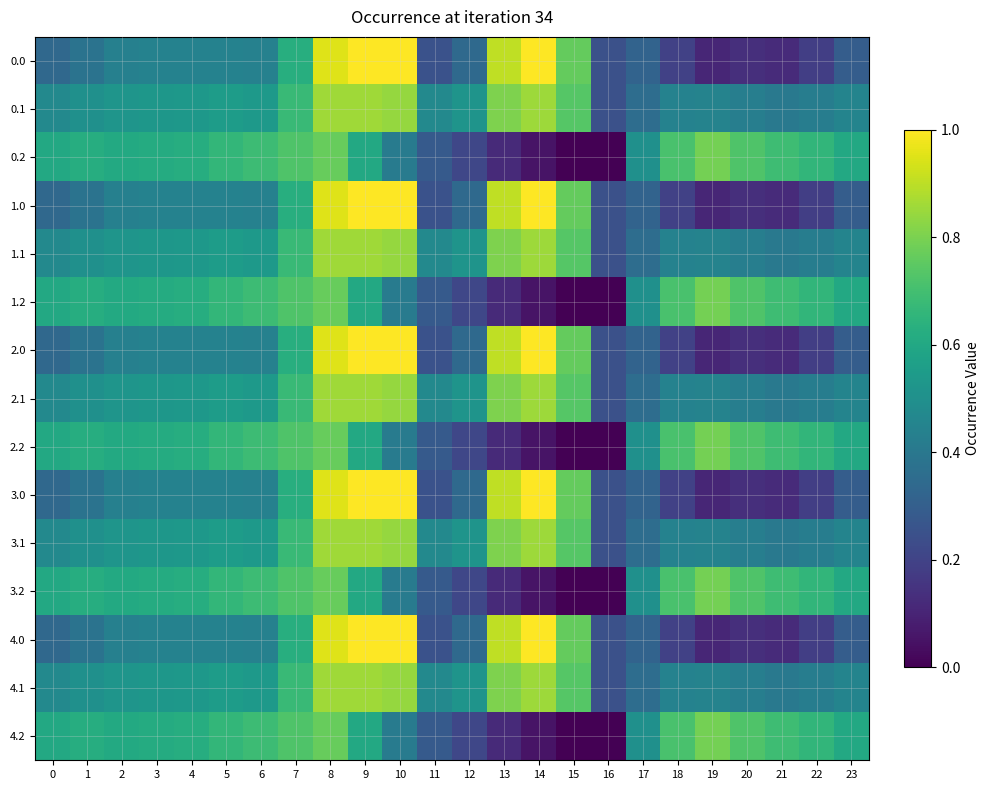

At which category is the sum across all series the highest?

8